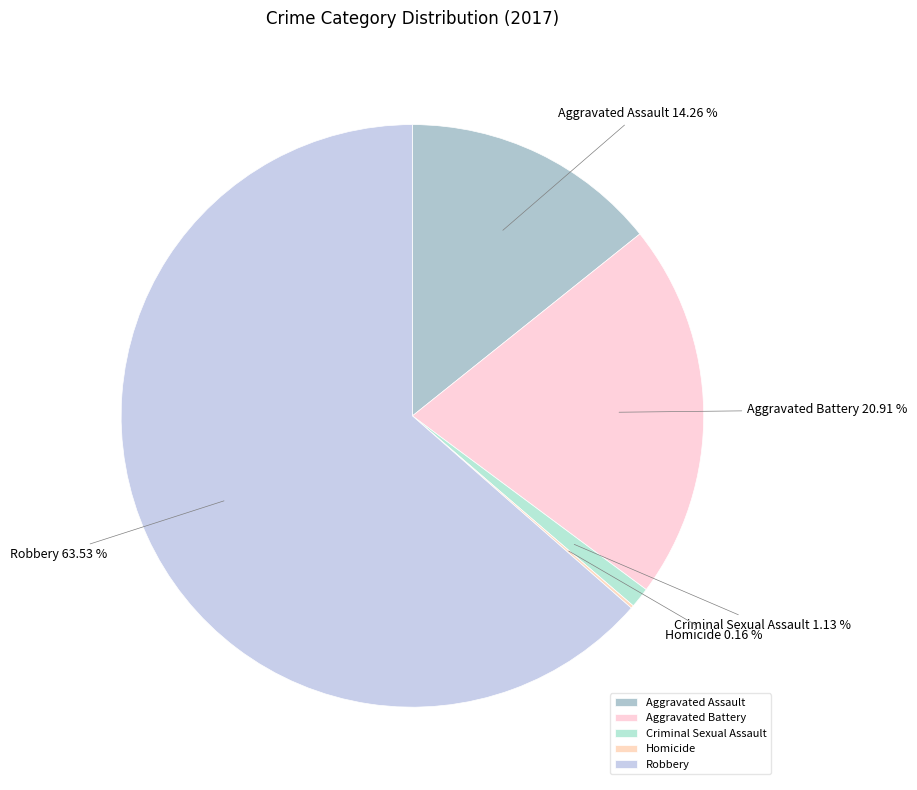

Is the sum of Aggravated Battery and Criminal Sexual Assault greater than half?

No